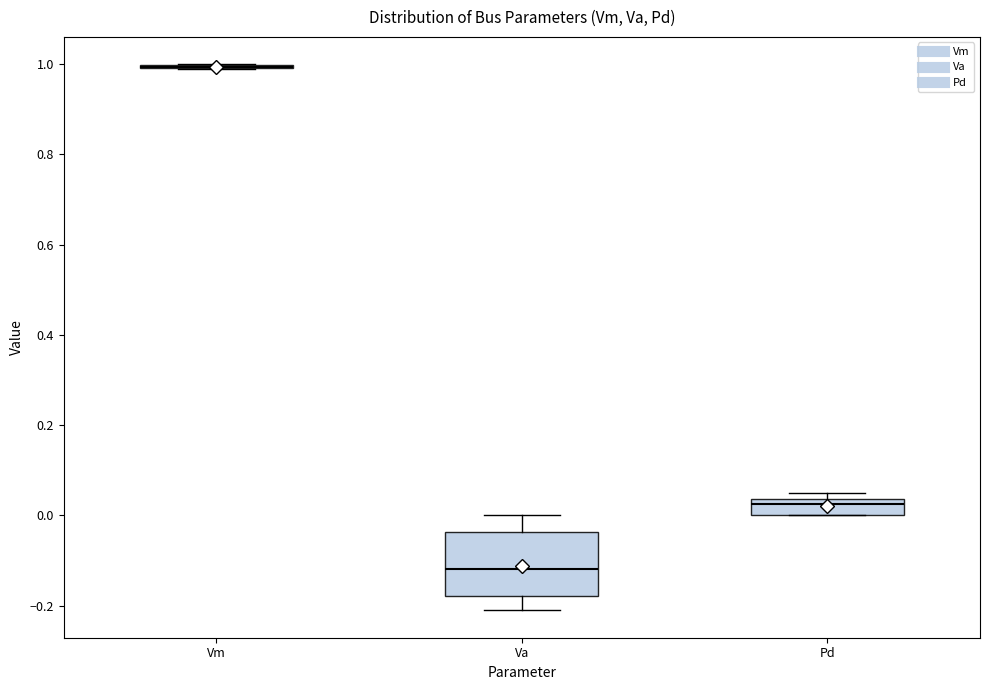

Reading left to right, transcribe this box plot: for each box, give where its median line is, the range the box spans, and where its two whiskers end, as read against the y-axis. The values are not printed on the chart, so give them approximately, as read against the axis.

Vm: box collapsed to a line at 1.00, whiskers 0.98 to 1.00
Va: median -0.12, box -0.18 to -0.04, whiskers -0.22 to 0.00
Pd: median 0.02, box 0.00 to 0.04, whiskers 0.00 to 0.06